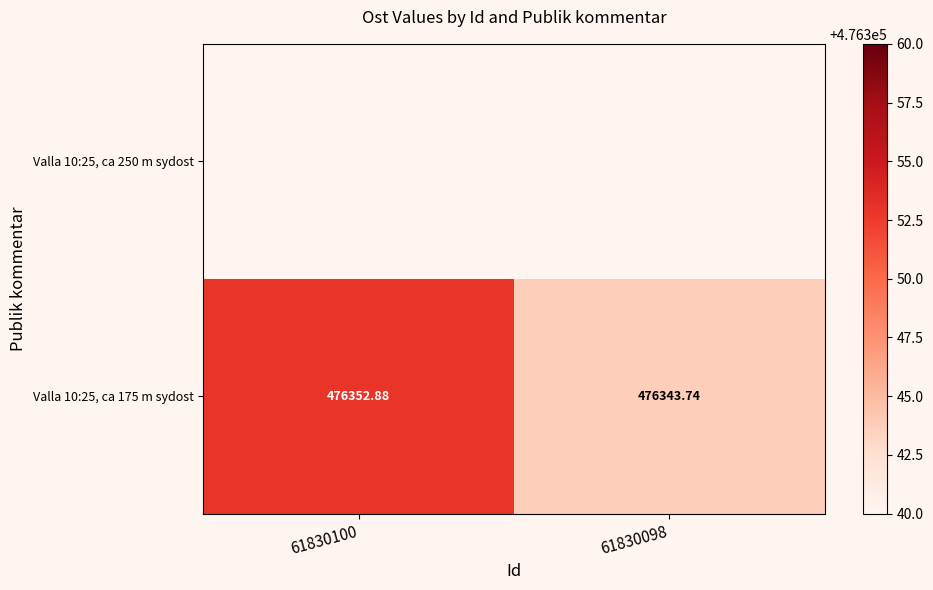

List the labels in order of value, largest first.

61830100, 61830098